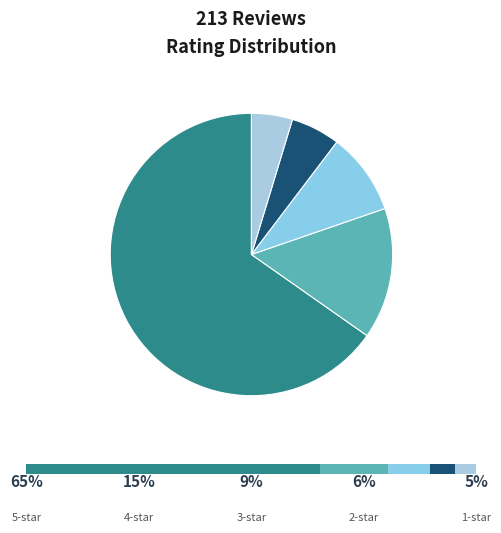

How many slices are in this pie chart?

5